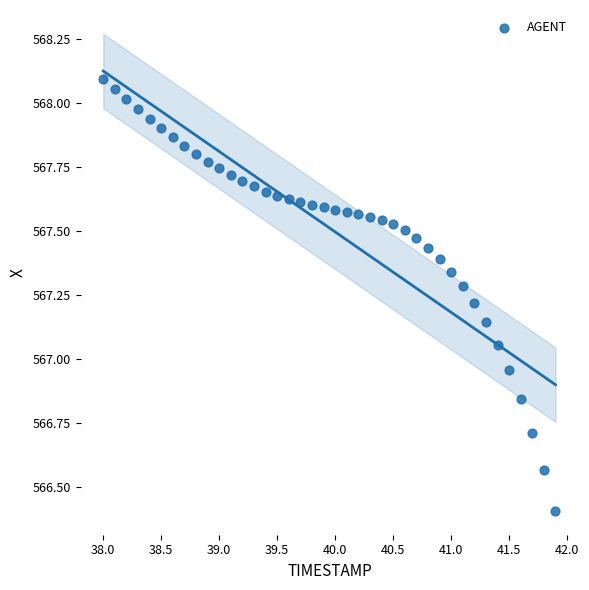

What is the range of Y values (max minus min)?

1.7